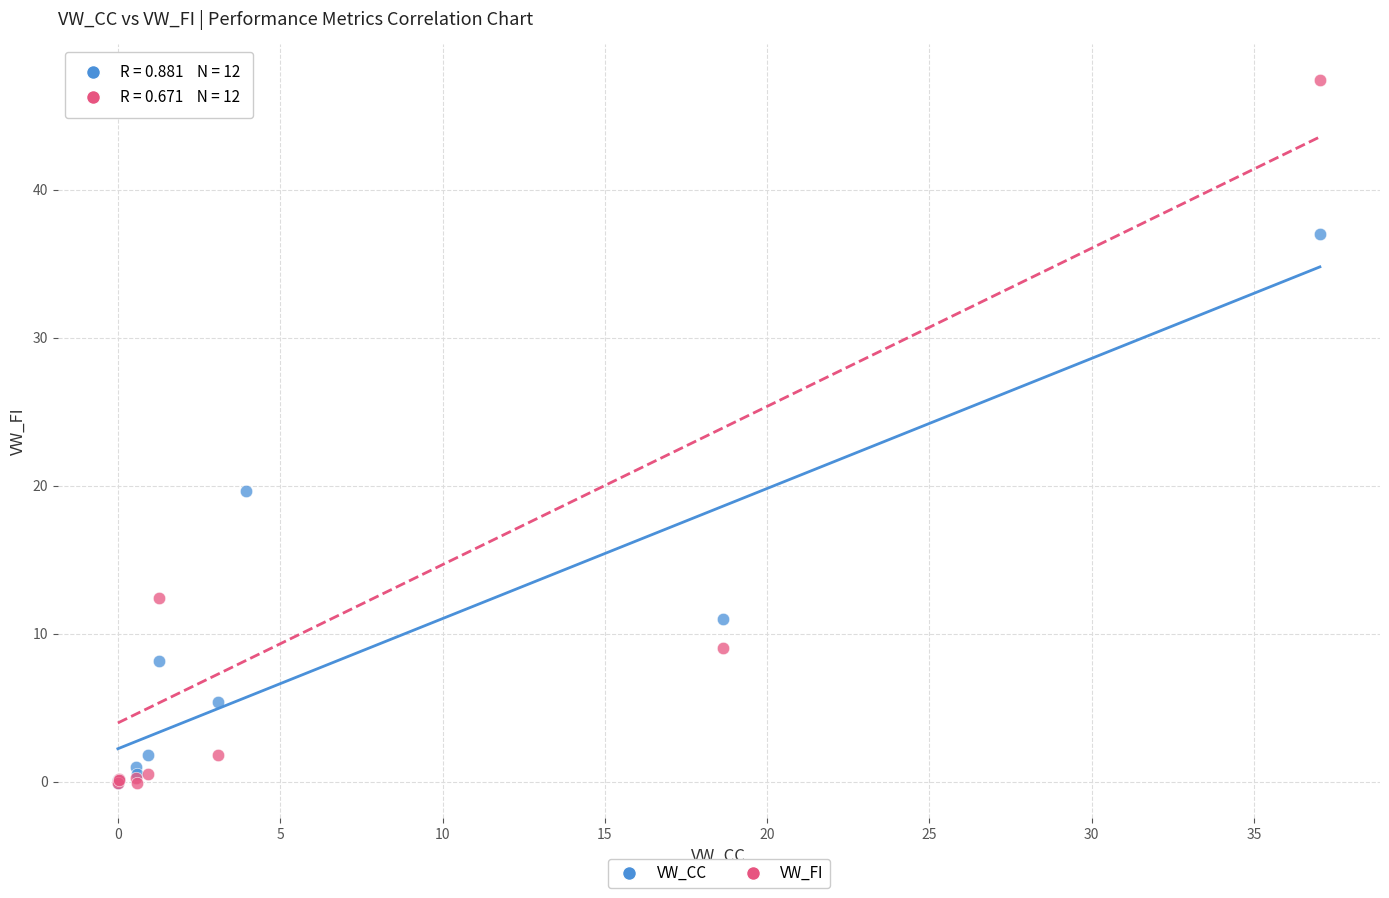

Across all series, what Y value is closest to 23?

19.7